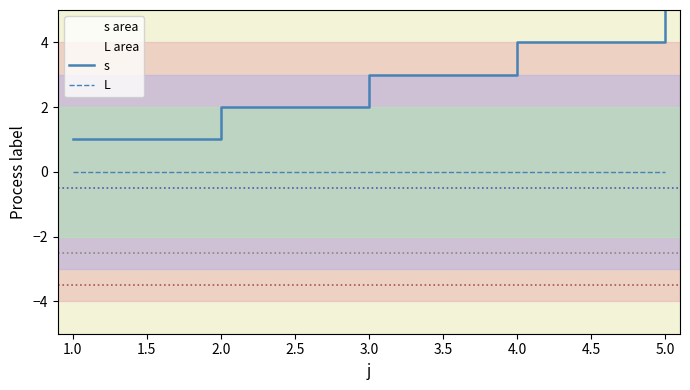

What is the difference between the maximum and minimum values in the s series?

4